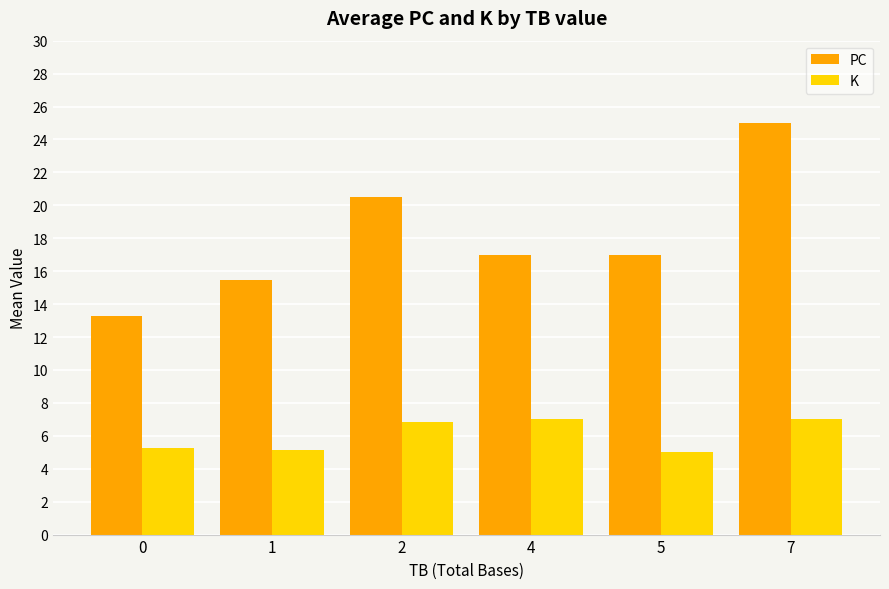

What is the difference between the PC values at 7 and 5?

8.0